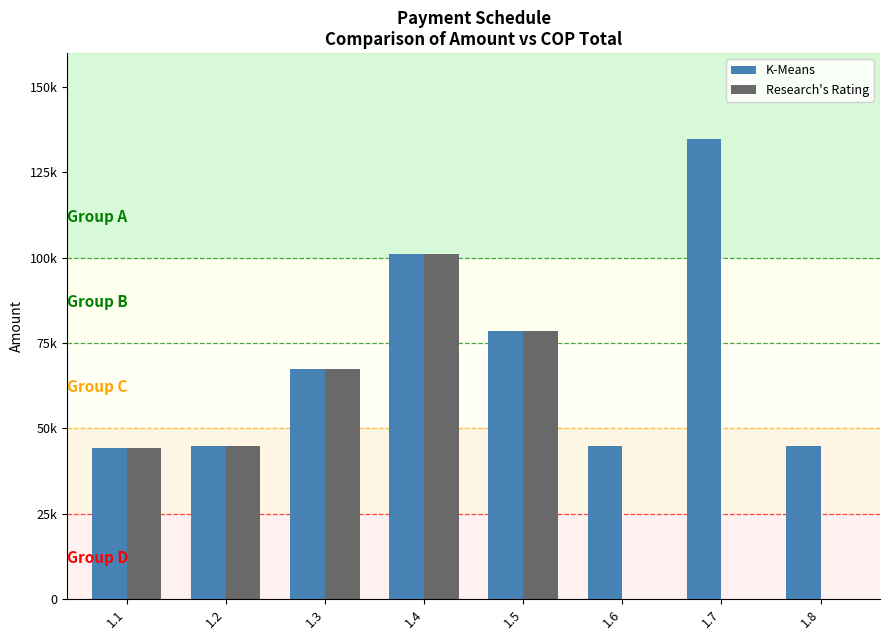

What is the difference between the maximum and second lowest values in the Research's Rating series?

101124